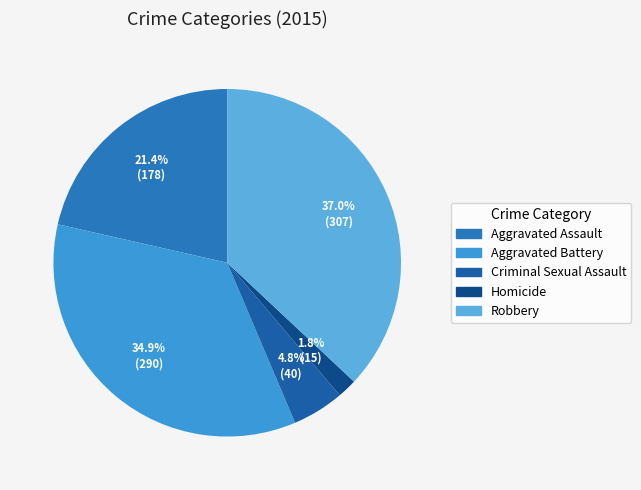

Does any single category account for the majority?

No